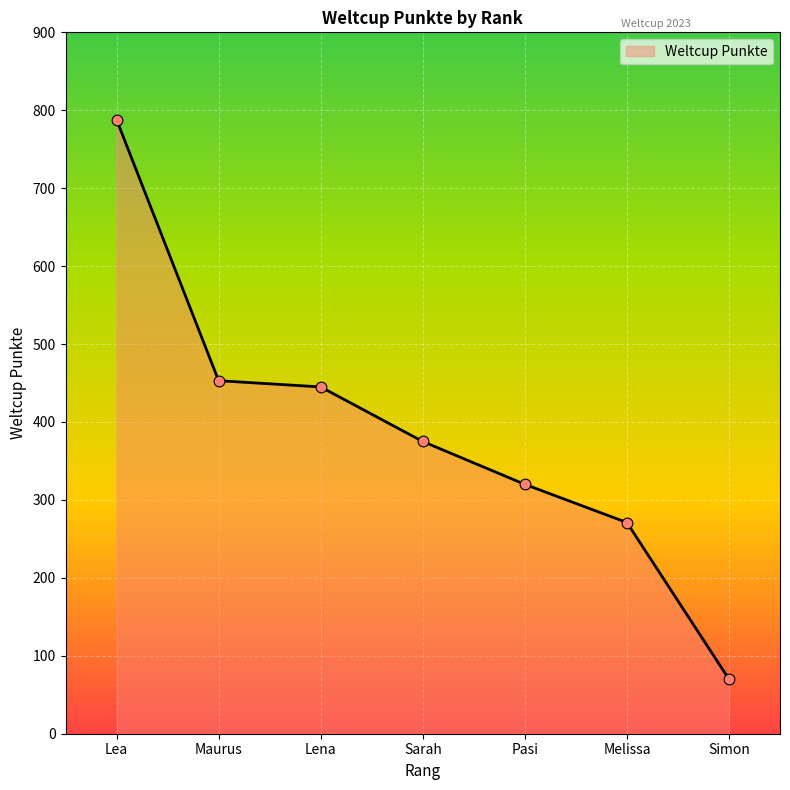

What is the change in value from Maurus to Lena?

-8